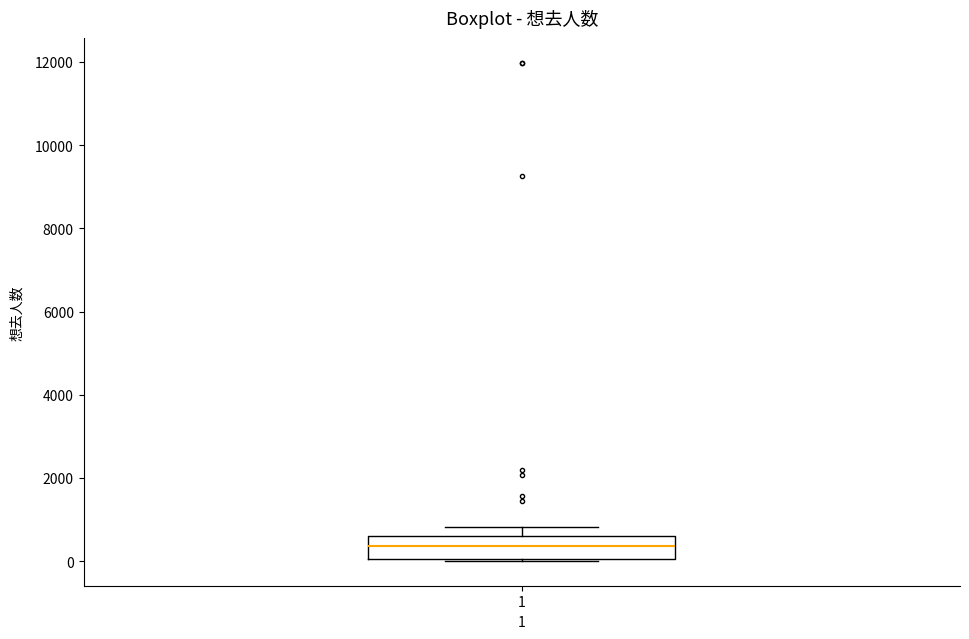

Where is the lower edge of the box at x = 1 on the y-axis? The values are not printed on the chart, so give them approximately, as read against the axis.

0